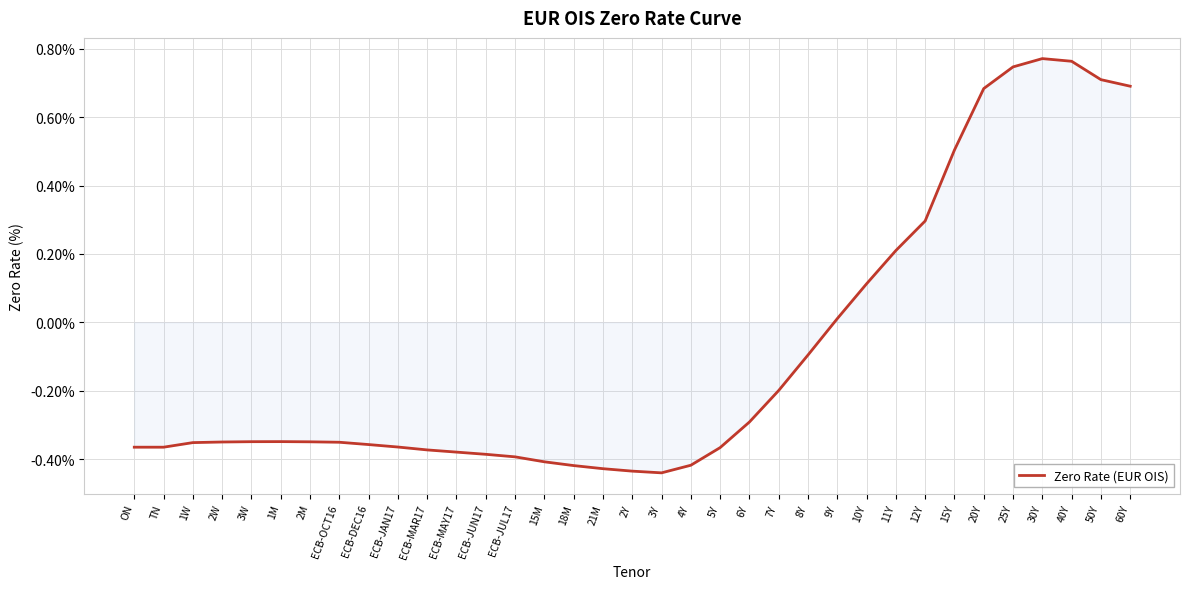

At which label is the value closest to 0?

9Y